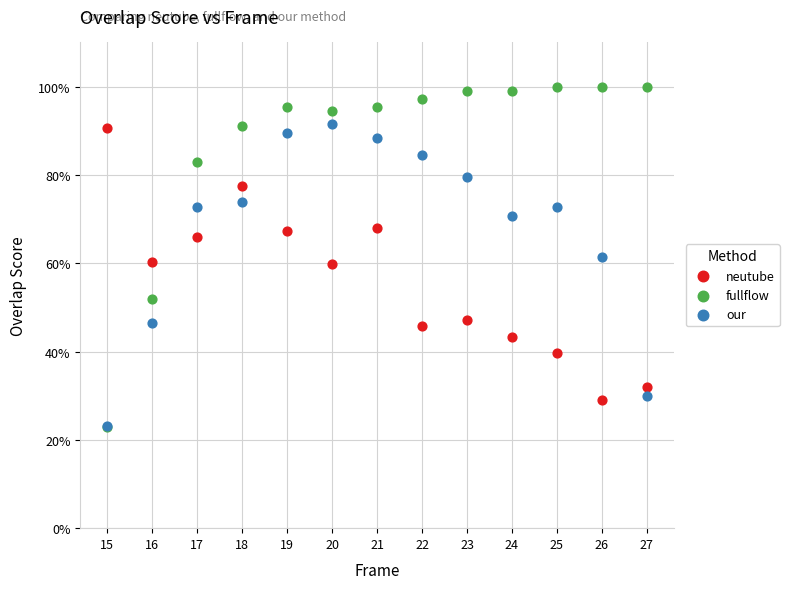

Which series has the largest Y range (max minus min)?

fullflow